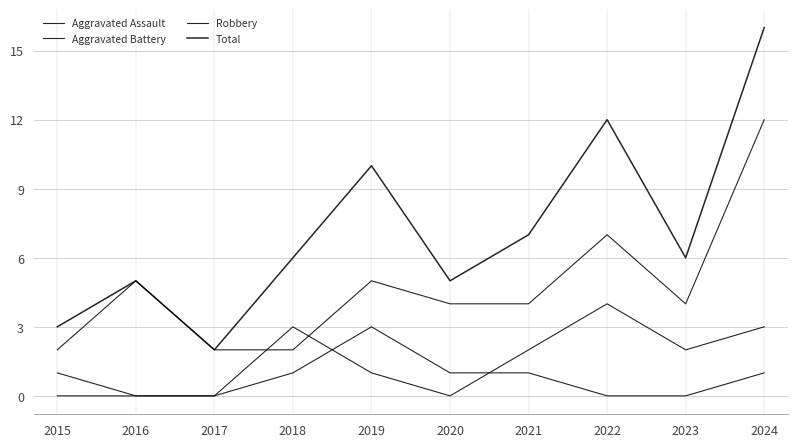

Is this an area chart (filled region under the line)?

No